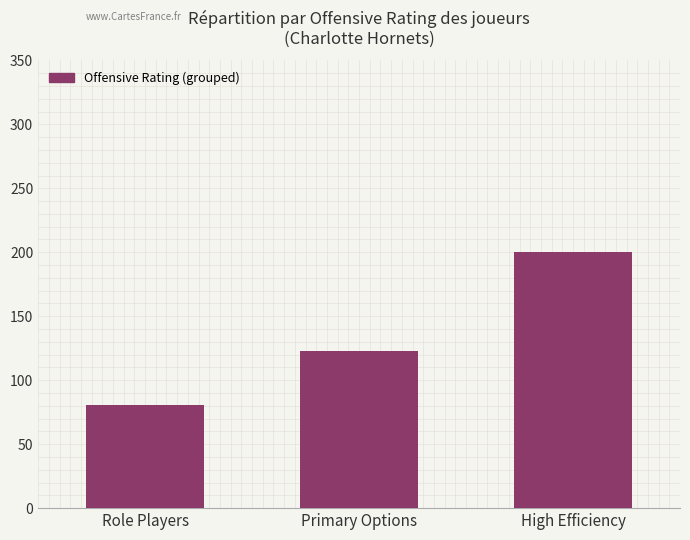

What is the difference between the values at Role Players and High Efficiency?

119